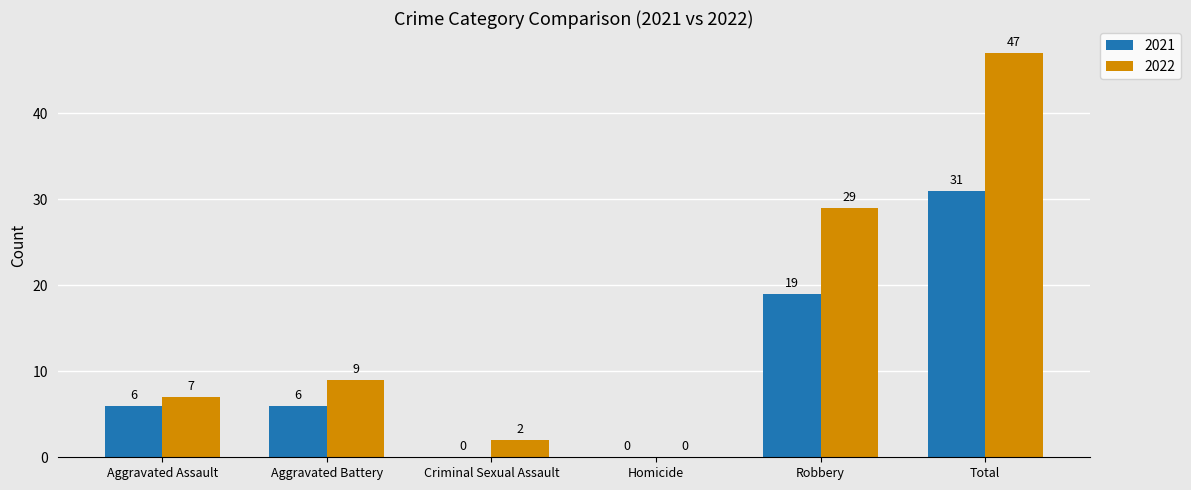

Between Aggravated Battery and Homicide, which series saw the biggest shift?

2022